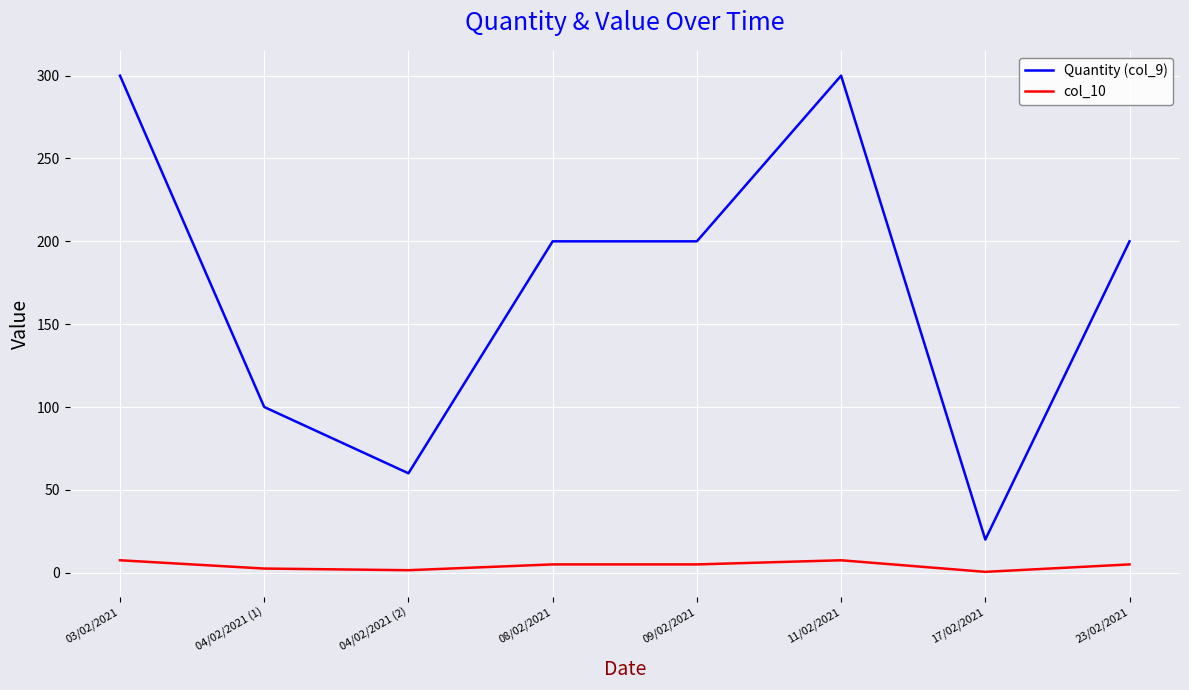

At which label does col_10 first exceed 5?

03/02/2021